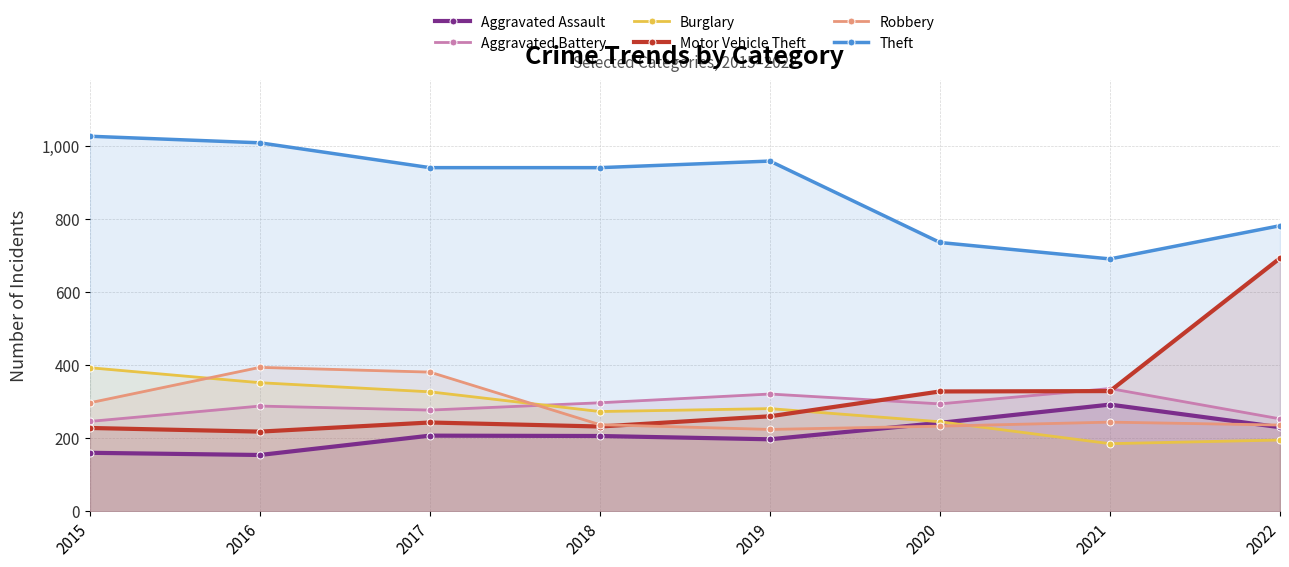

What is the value of the Theft point at the 4th from the left?

941